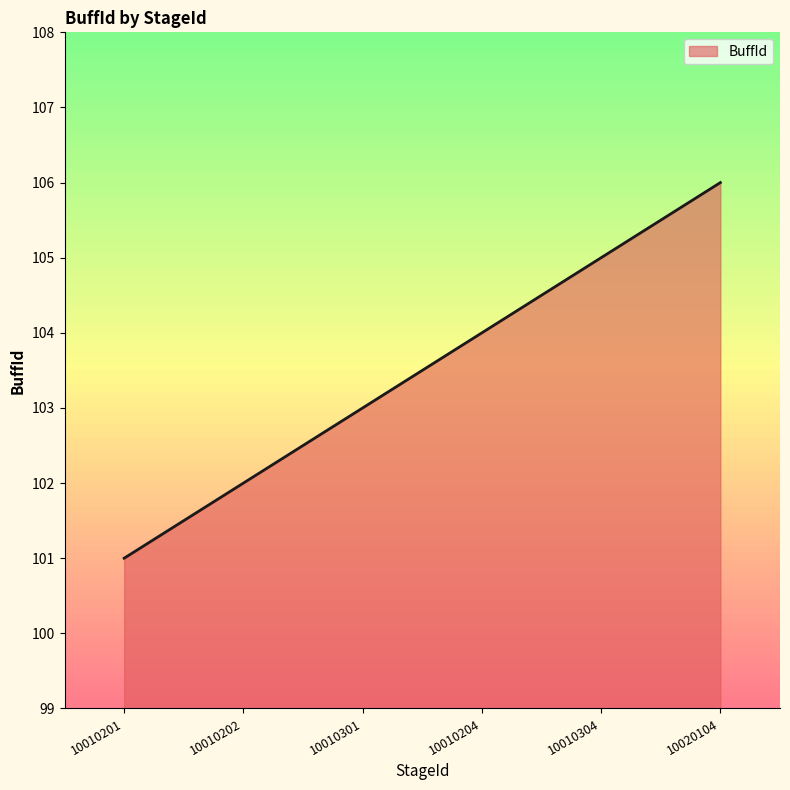

Reading right to left, extract all data points from this chart.

10020104=106	10010304=105	10010204=104	10010301=103	10010202=102	10010201=101